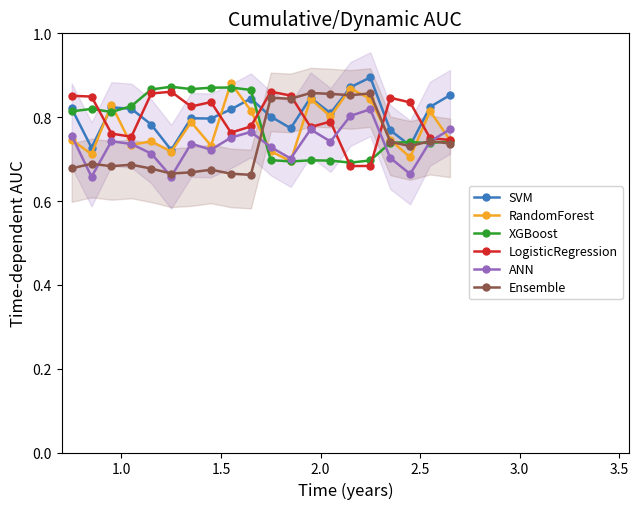

True or false: SVM and ANN cross at least once.

False